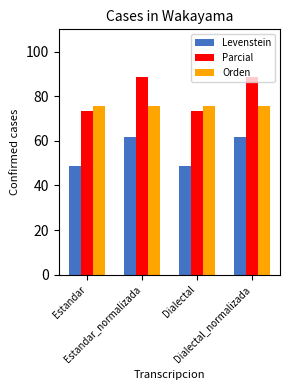

How many bars are there in each group?

3